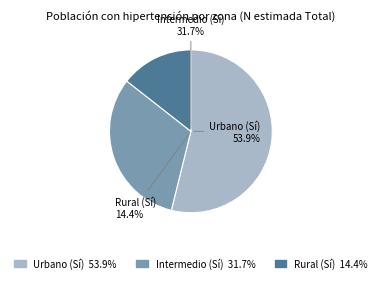

Which slice is the smallest?

Rural (Sí)